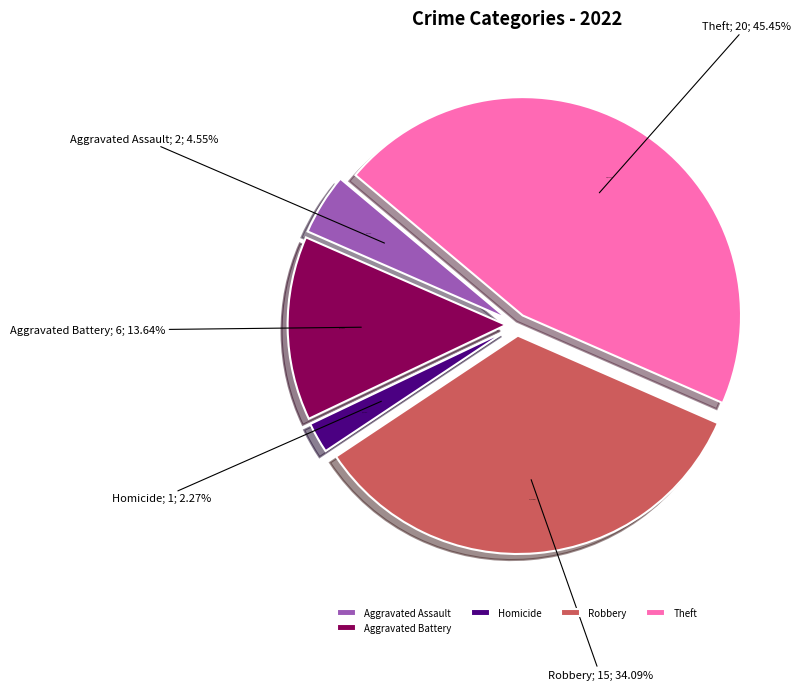

Is it true that Homicide is 2% of the pie?

True